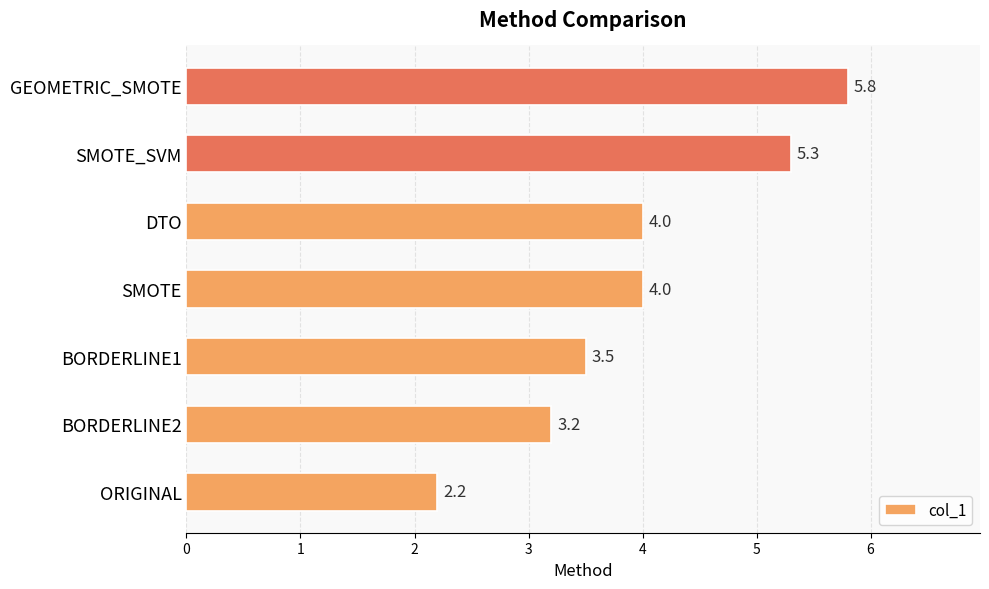

Which category has the highest value across all series?

GEOMETRIC_SMOTE